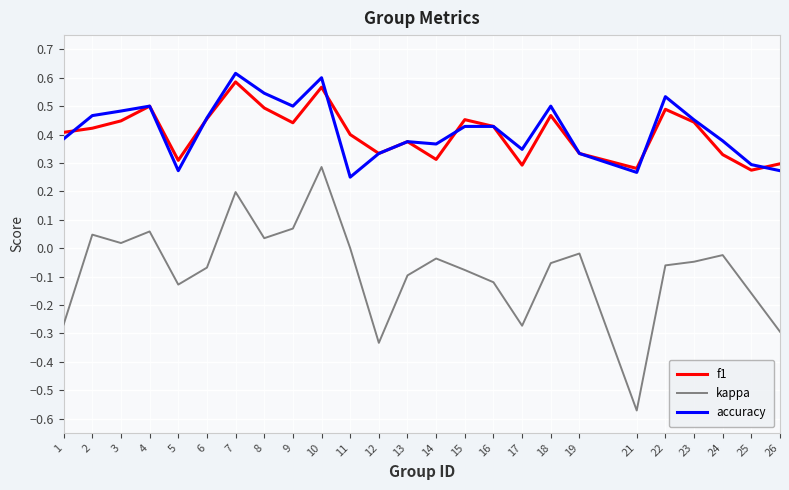

Is the value of f1 at 10 greater than the value of kappa at 16?

Yes